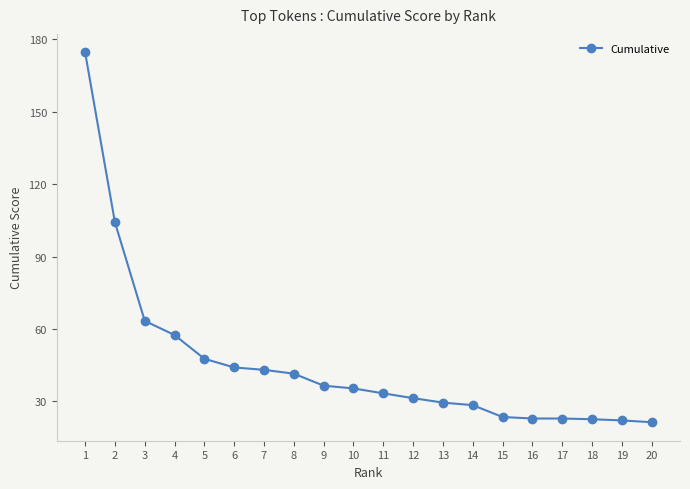

What value does the data have at 5?

47.7